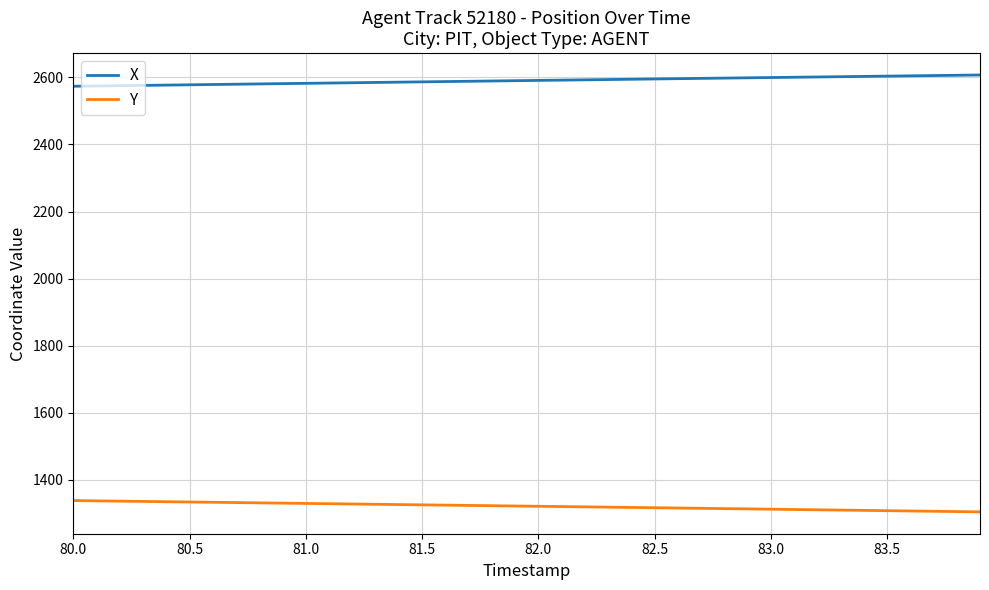

Rank the series by their average value, from lowest to highest.

Y, X